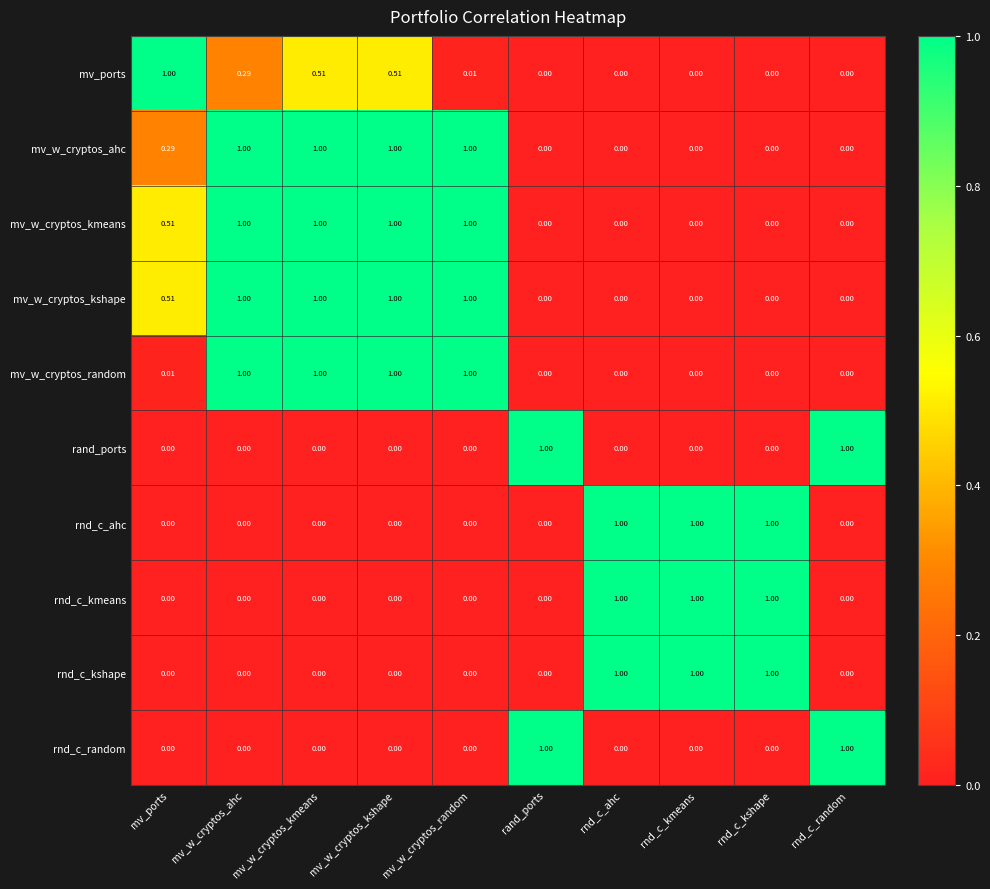

Count the number of data series in this chart.

10